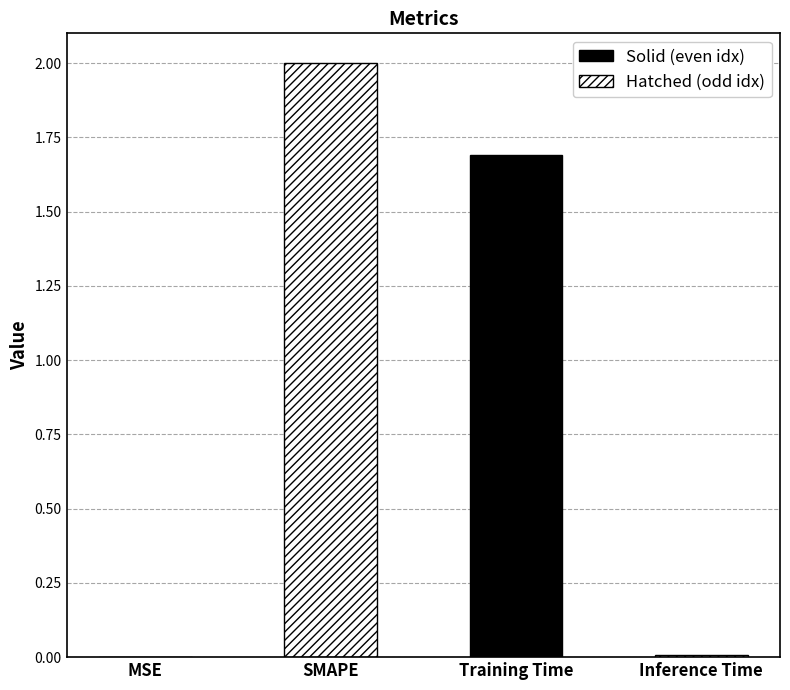

Reading right to left, transcribe all the data shown in this chart.

0.0	1.7	2.0	0.0